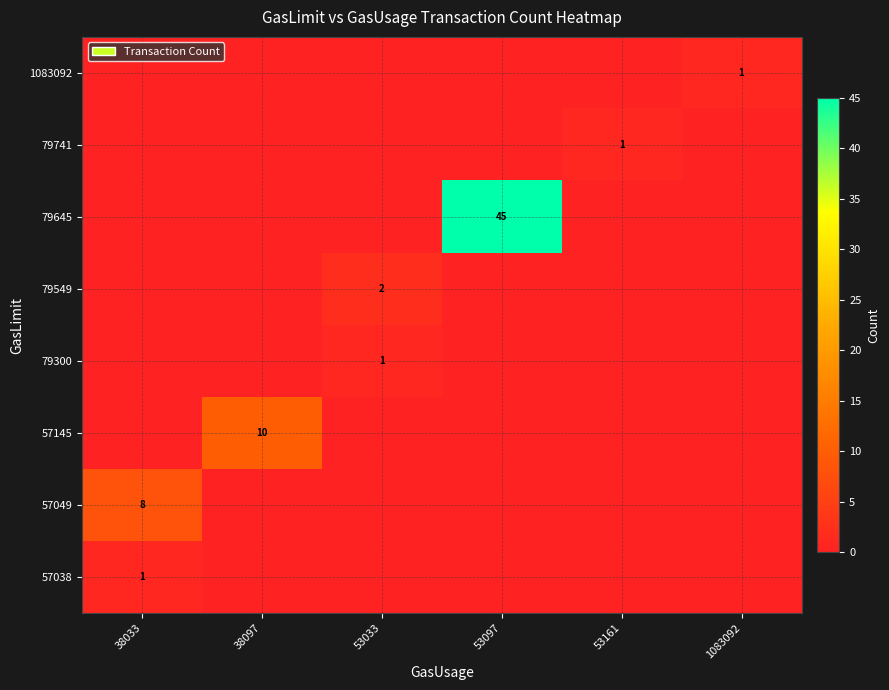

What is the sum of all 57038 values?

1